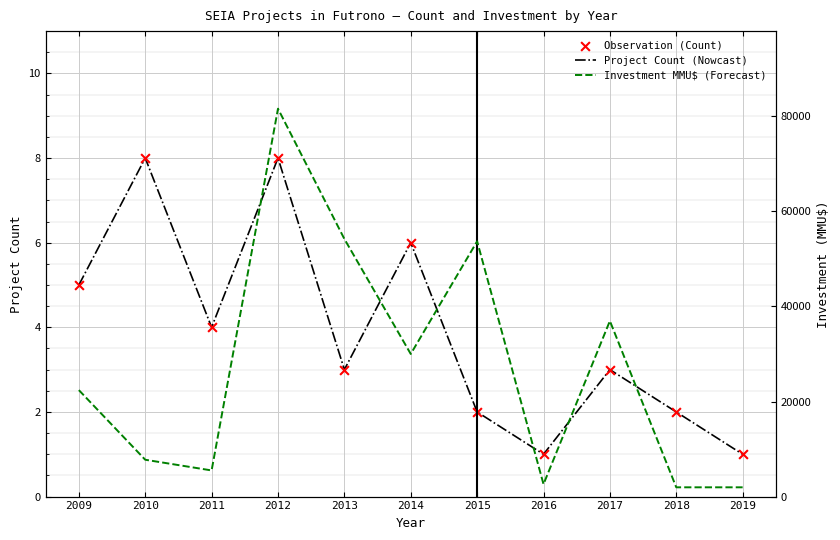

At how many categories does at least one series exceed 20729?

6